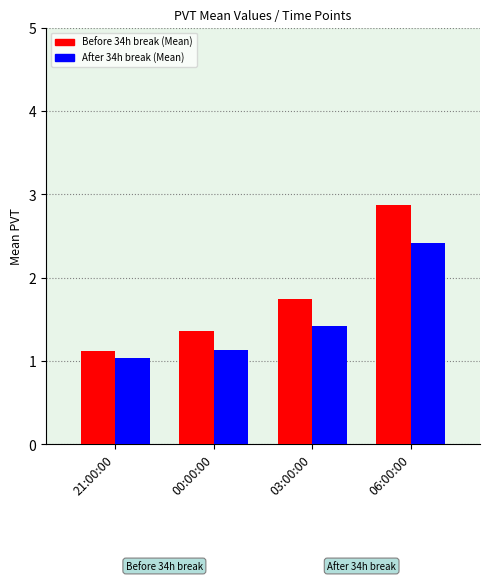

Which label corresponds to the largest value in the chart?

06:00:00